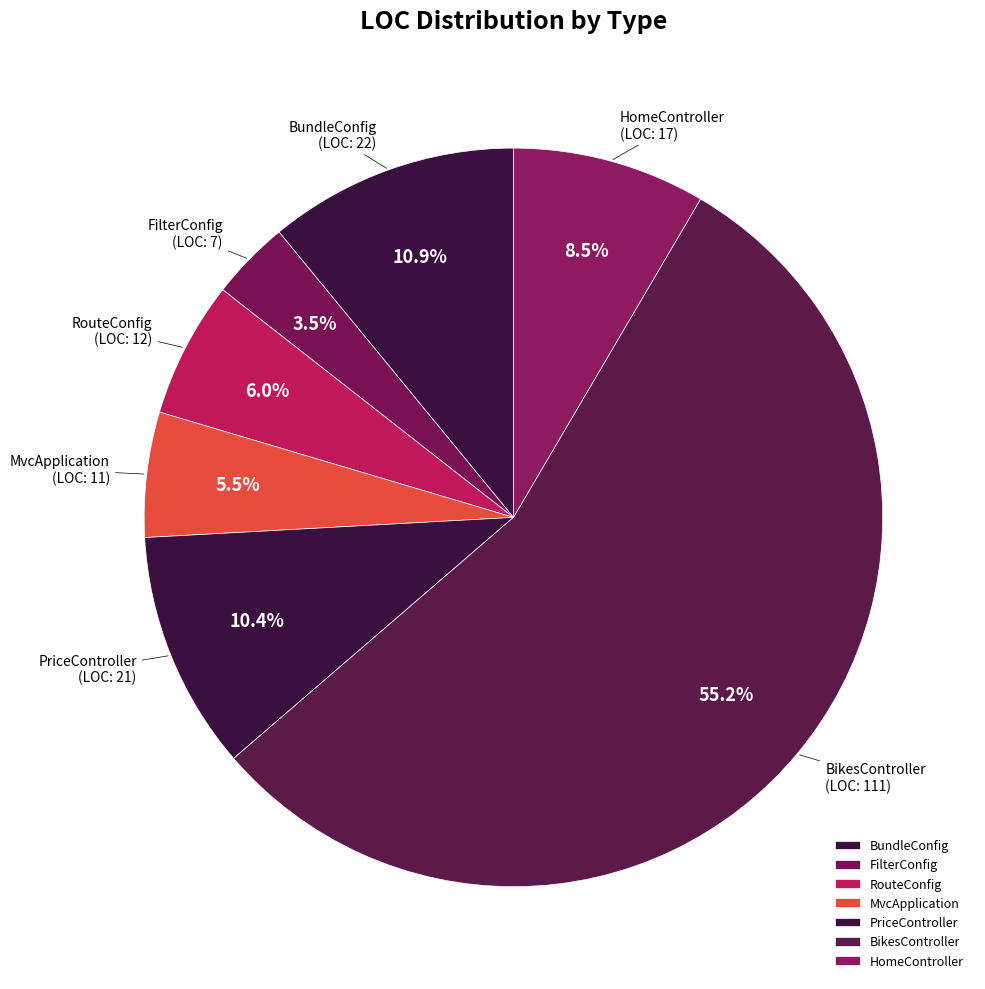

Is it true that BikesController is 41% of the pie?

False